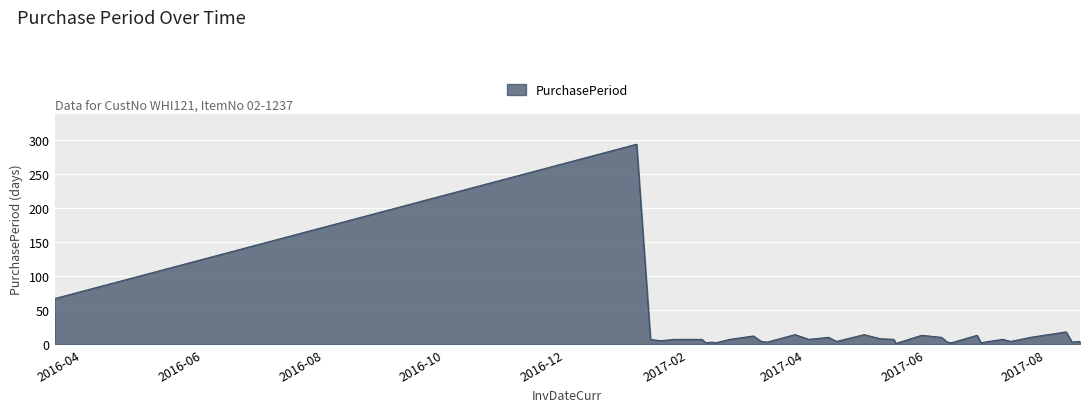

What is the difference between the maximum and minimum values?

293